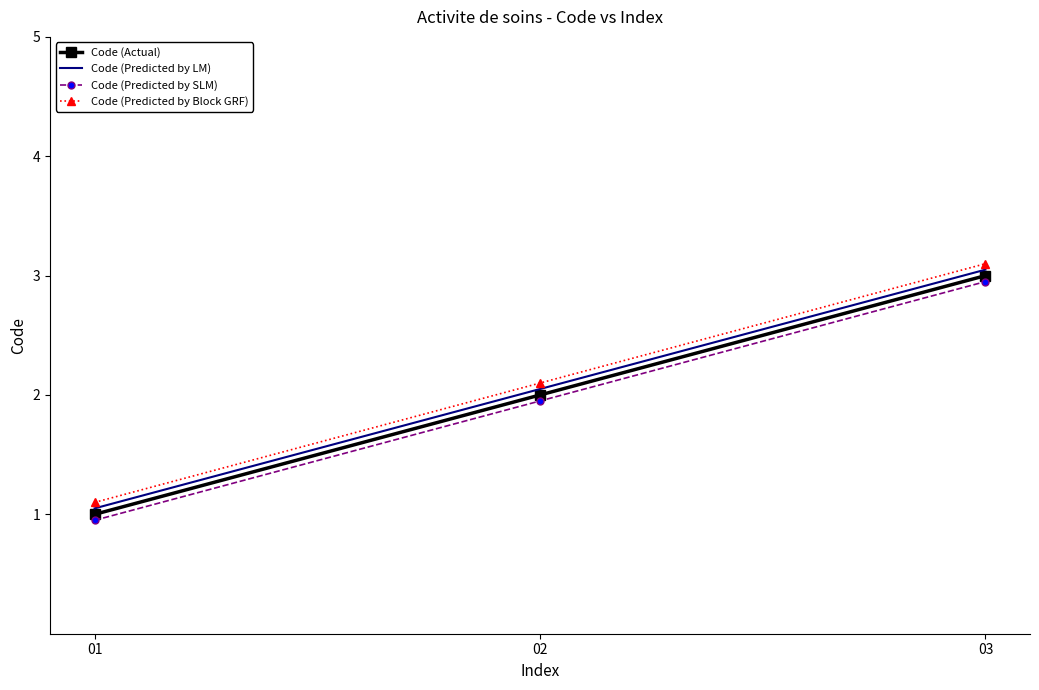

What is the greatest value displayed?

3.1